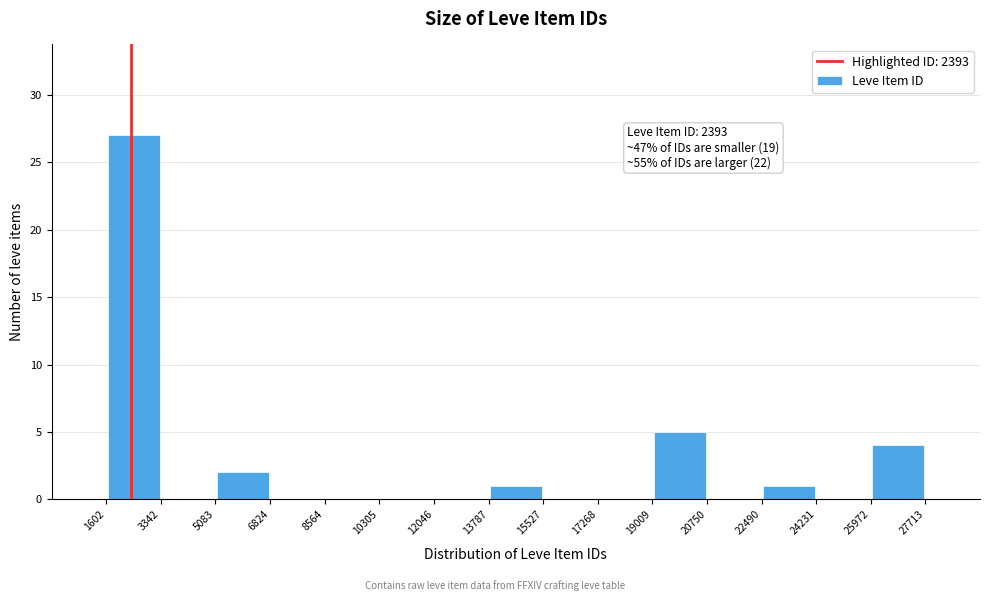

Which range on the x-axis has the tallest bar?

1602 to 3342